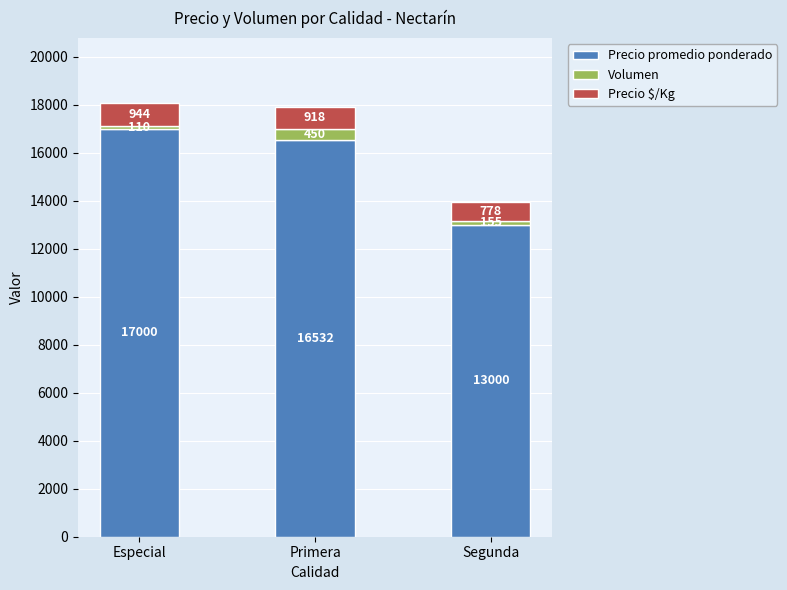

Where is Precio promedio ponderado nearest to the value 15000?

Primera